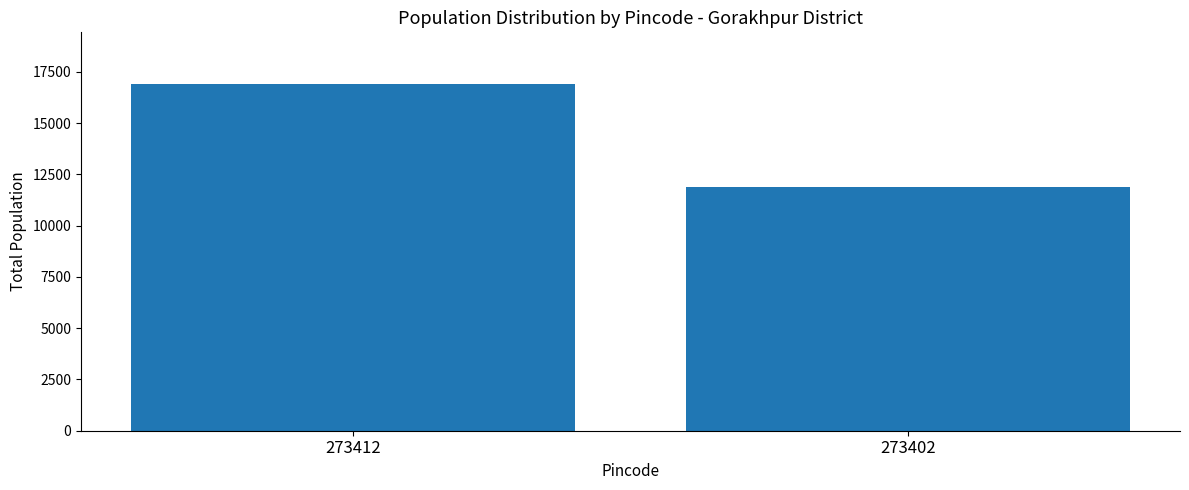

What is the change in value from 273412 to 273402?

-4991